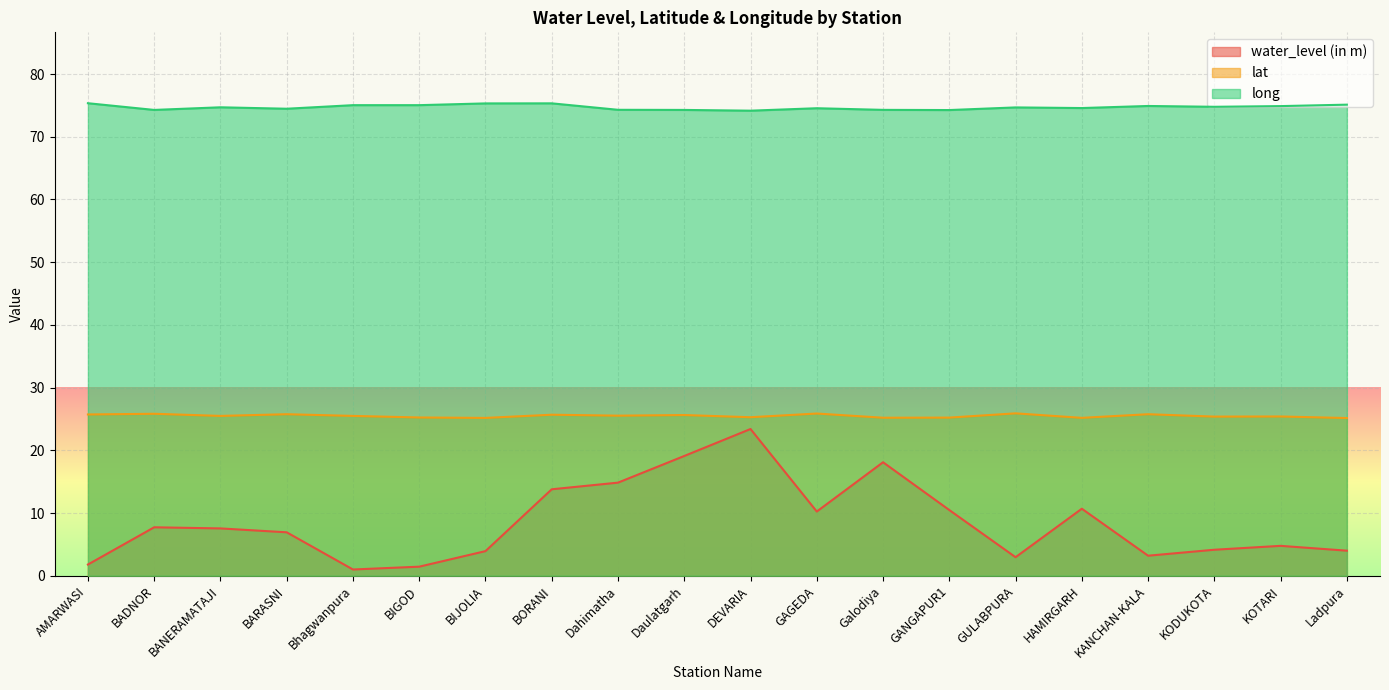

How many lines are shown in the chart?

3